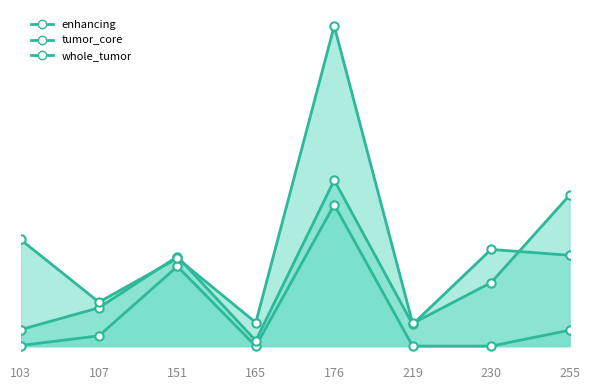

True or false: tumor_core_line has more than 1 interior local peaks.

True